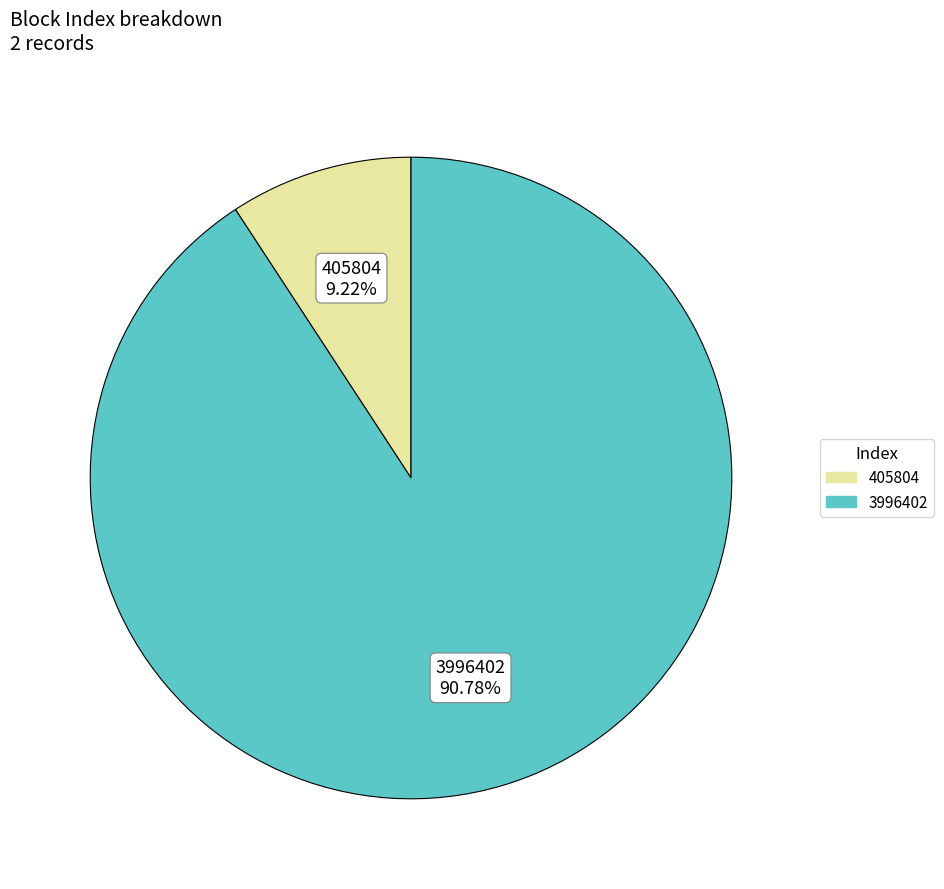

To the nearest percent, what is the average slice percentage?

50%